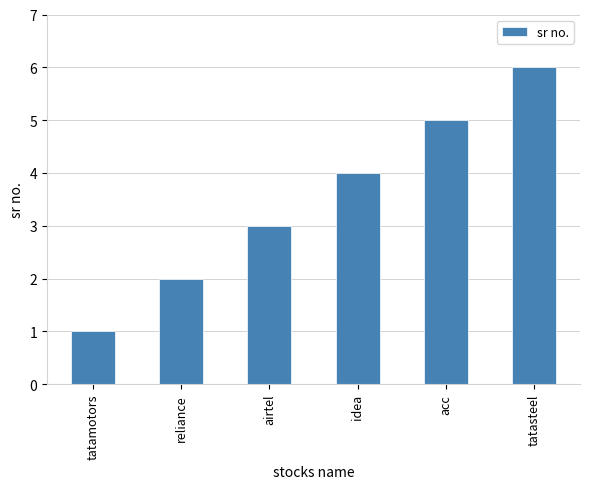

List the labels in order of value, smallest first.

tatamotors, reliance, airtel, idea, acc, tatasteel